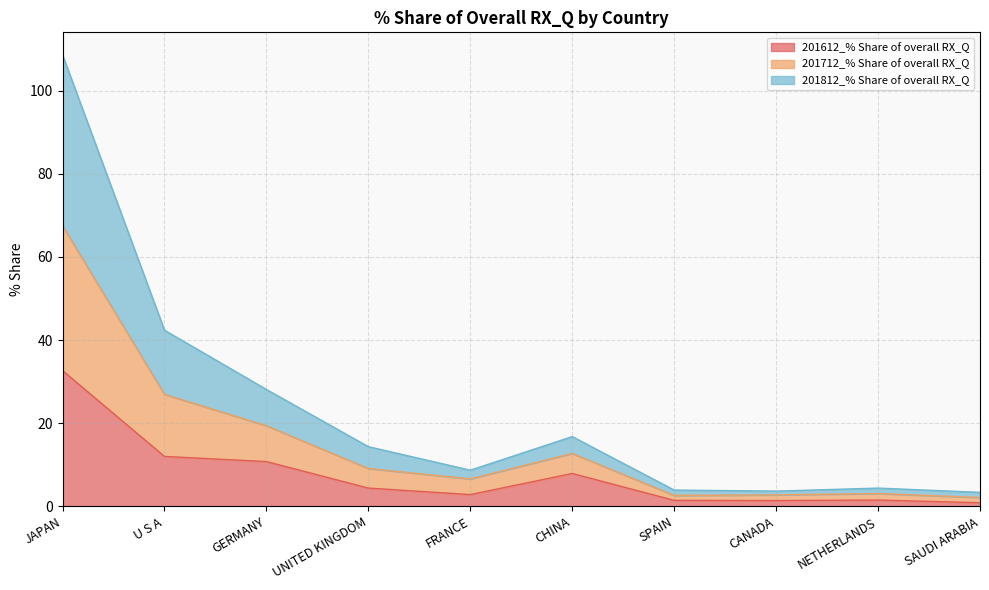

True or false: 201612_% Share of overall RX_Q has a value of 2.3 at SPAIN.

False